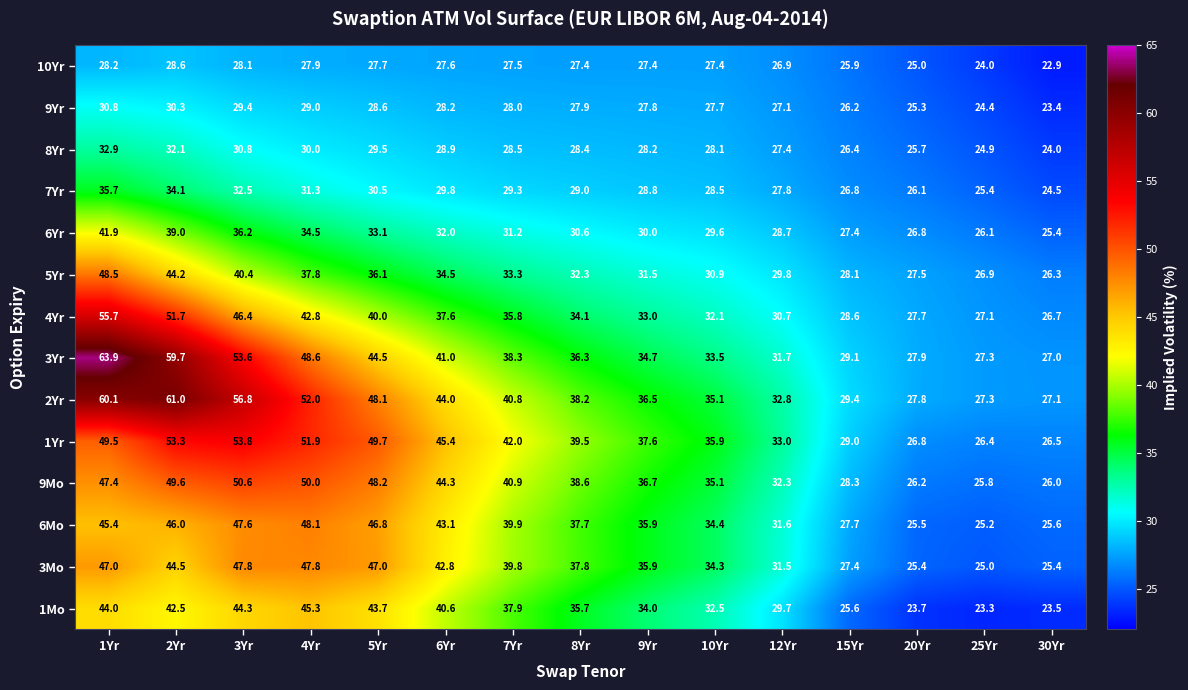

At which label does 6Mo first exceed 37?

1Yr